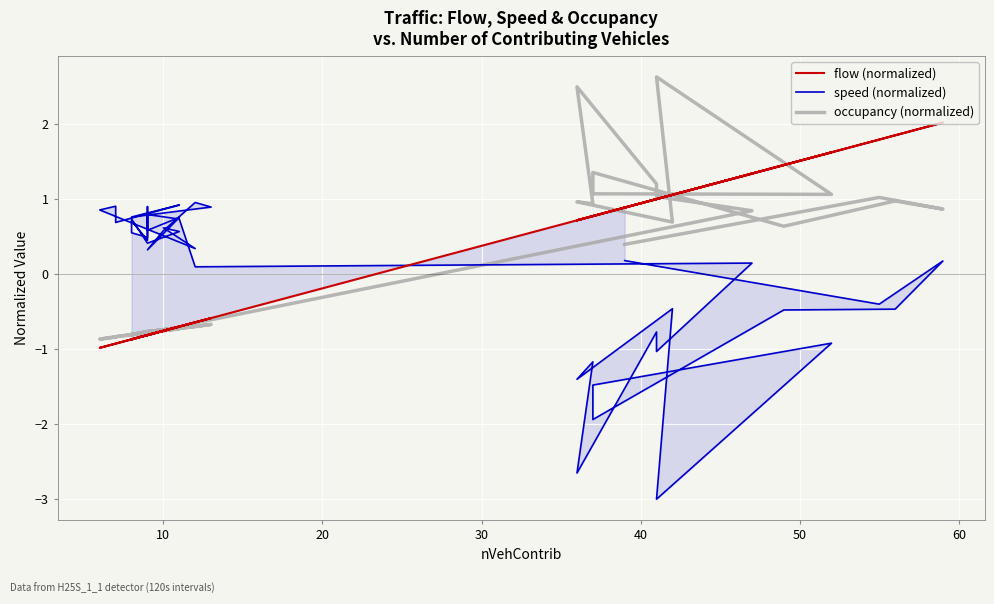

How many intersections are there between speed (normalized) and occupancy (normalized)?

1